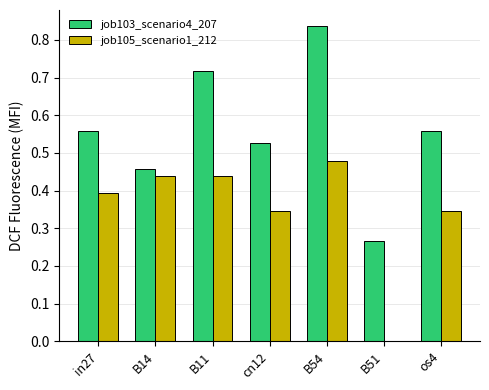

Are the bars grouped side by side (vs. stacked)?

Yes